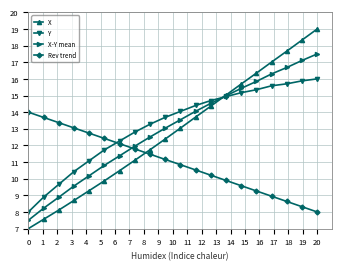

Which series has the largest total across all categories?

Y